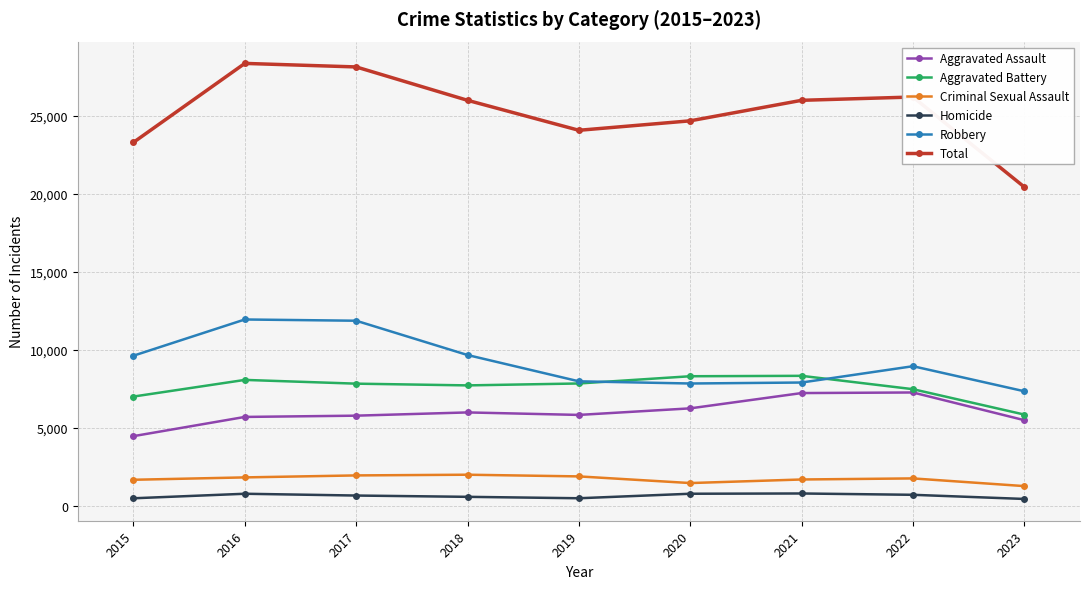

Which series has the widest spread of values?

Total